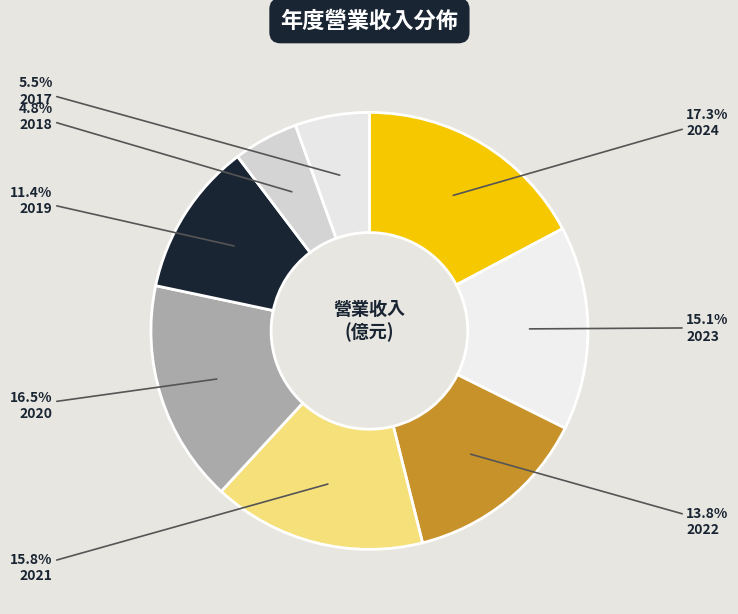

Does 2019 represent more than half of the total?

No